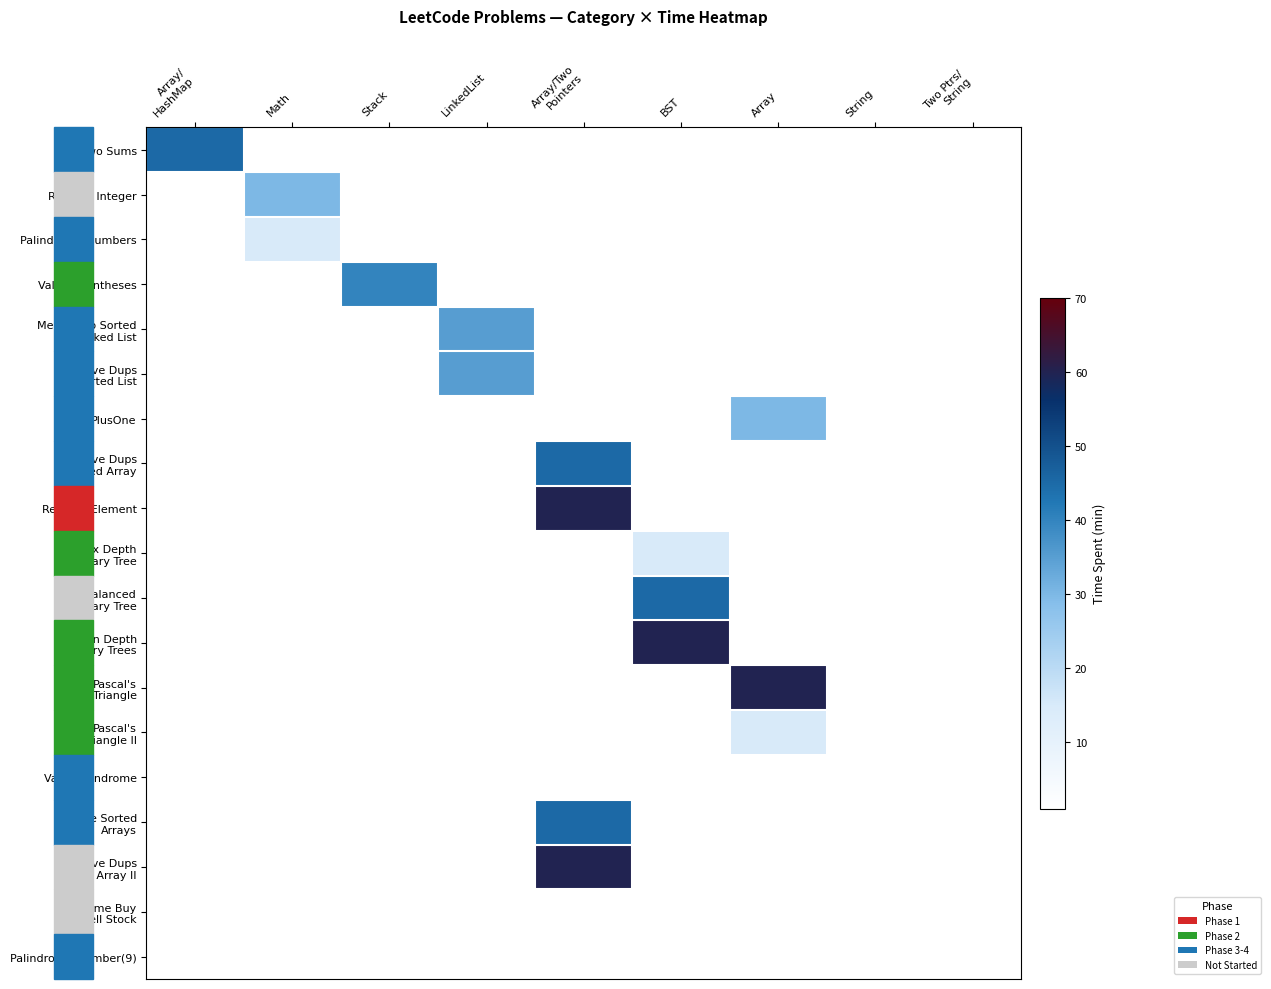

Which series has the largest range (max minus min)?

Remove Element